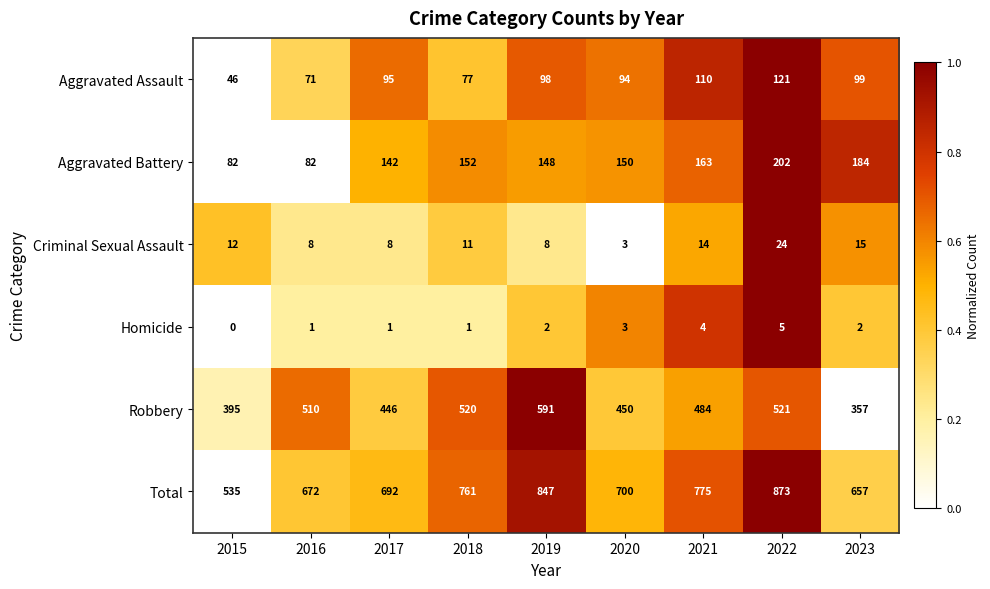

Which series has the largest range (max minus min)?

Total